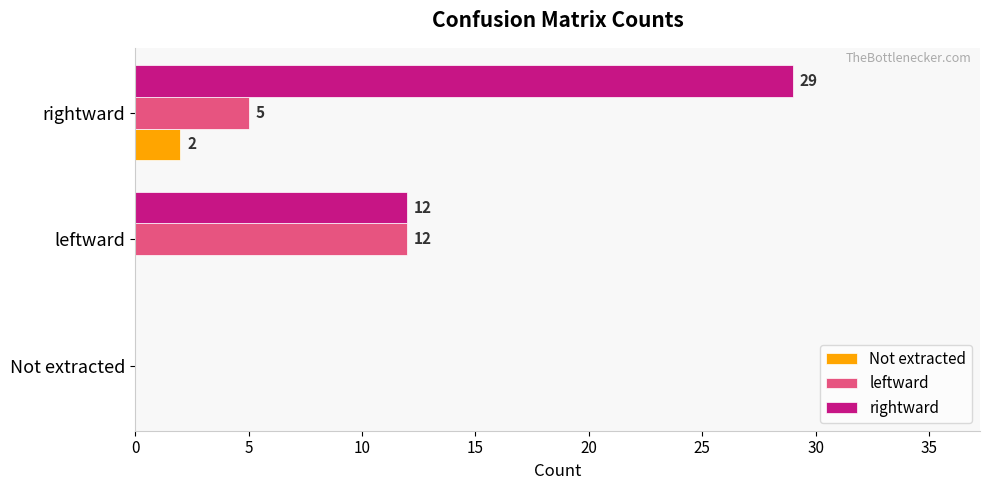

Which series has the largest range (max minus min)?

rightward